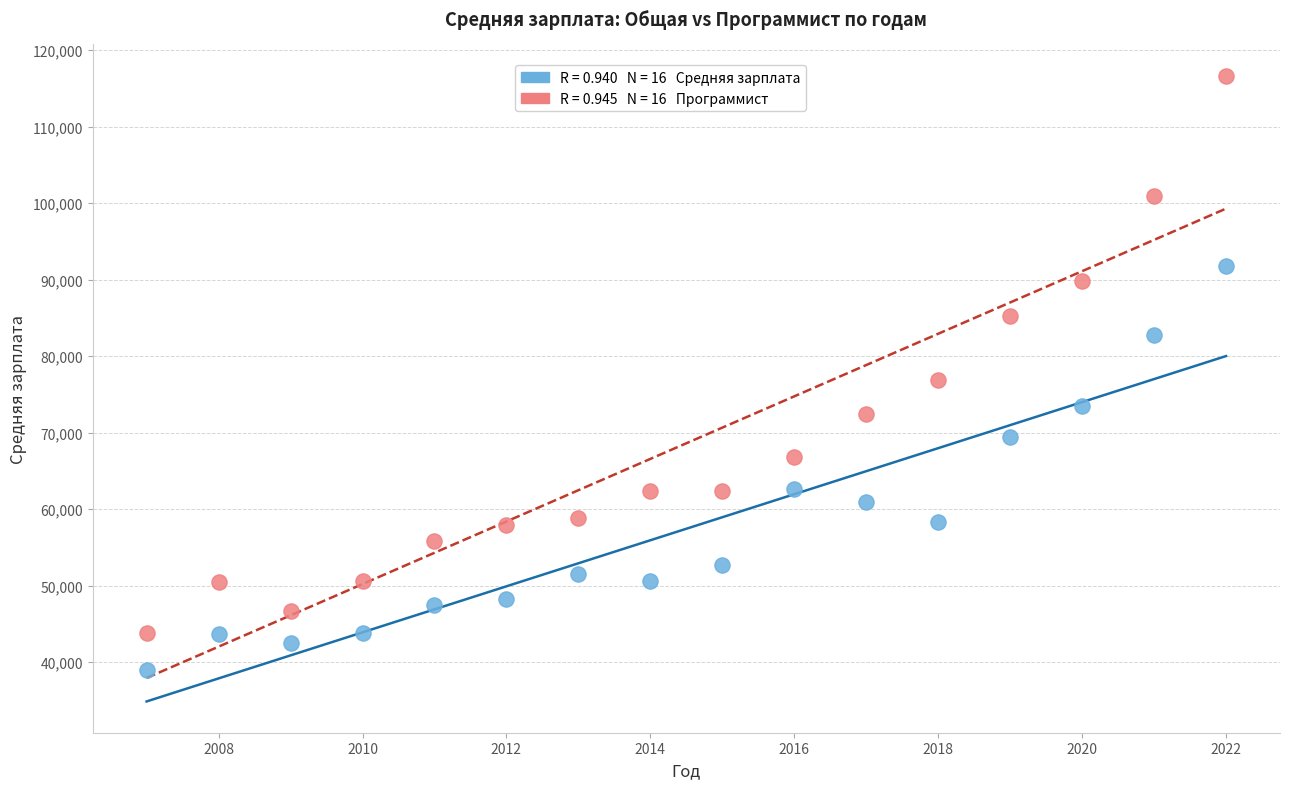

Across all series, what Y value is closest to 77783?

76879